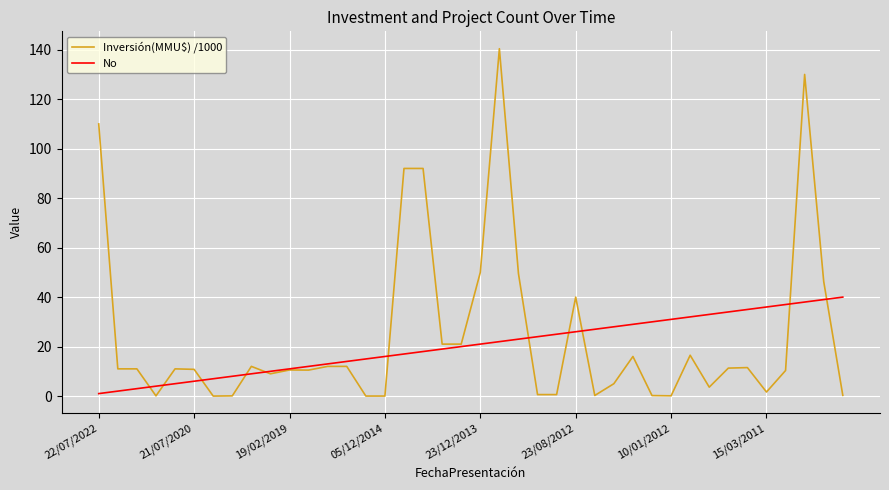

Rank the series by their maximum value, from highest to lowest.

Inversión(MMU$) /1000, No